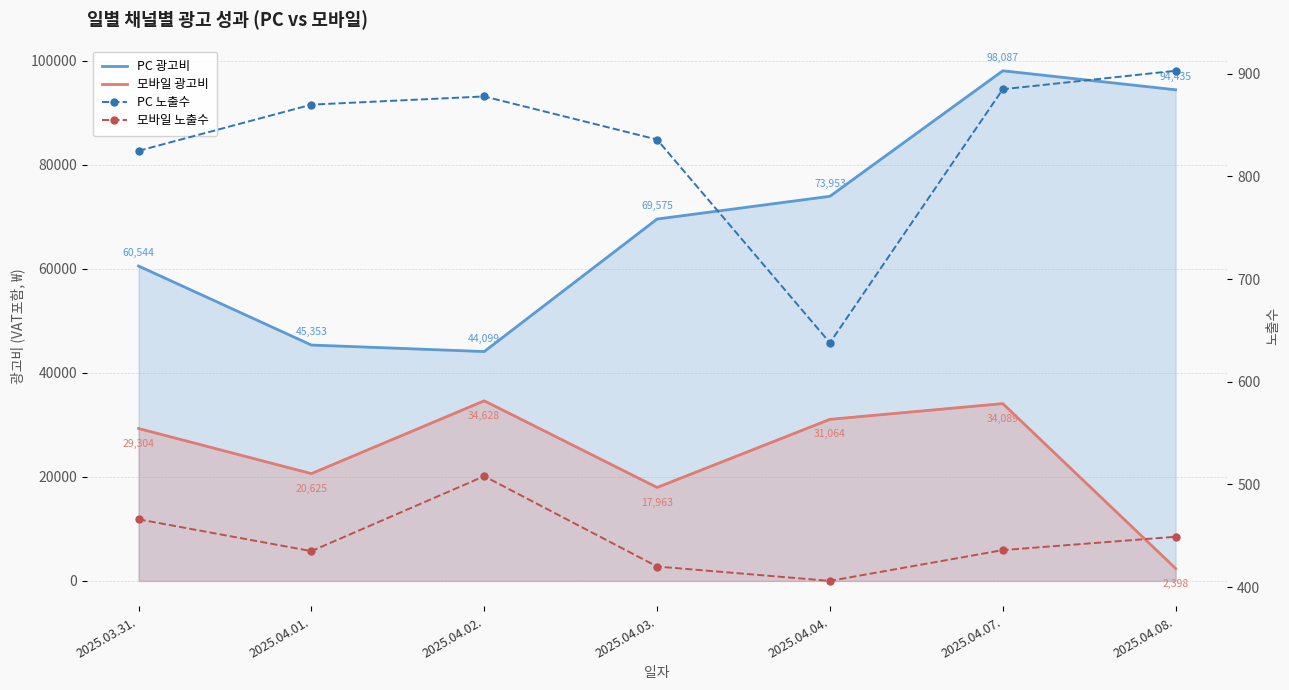

What position from the right is 2025.04.08.?

1